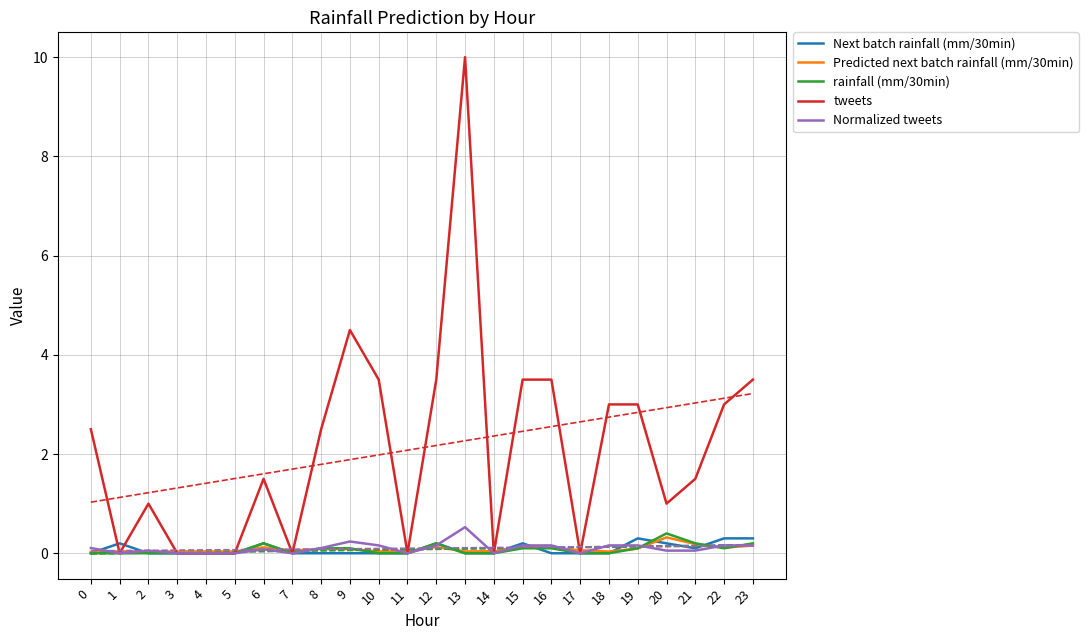

What is the sum of all rainfall (mm/30min) values?

1.8